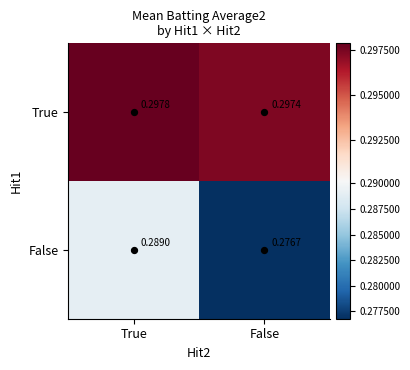

Which category has the lowest value in the False series?

False